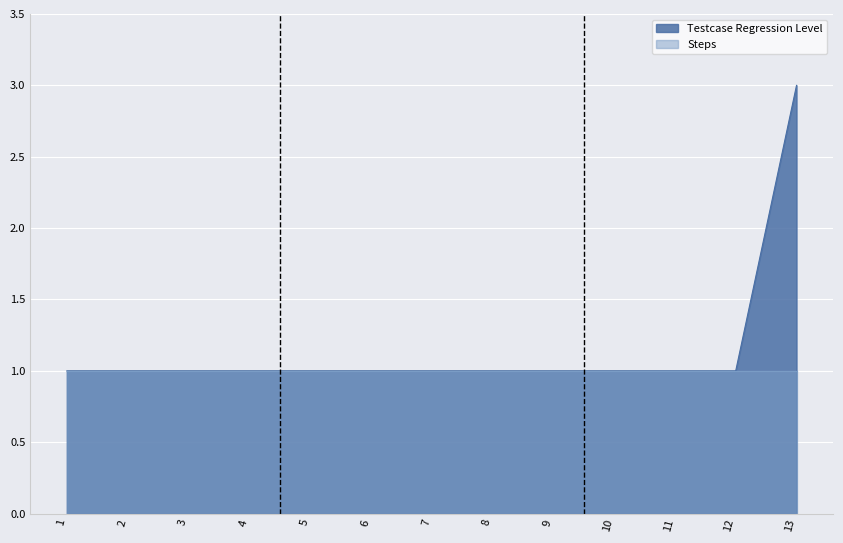

Count the values in the range 1 to 2.

12